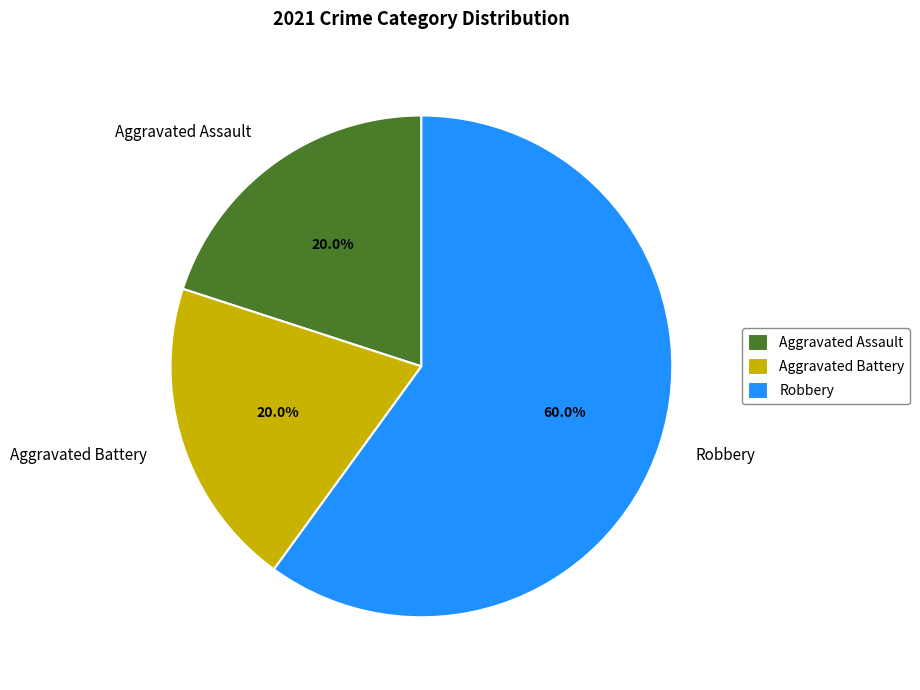

What percentage is the Aggravated Assault slice, to the nearest percent?

20%